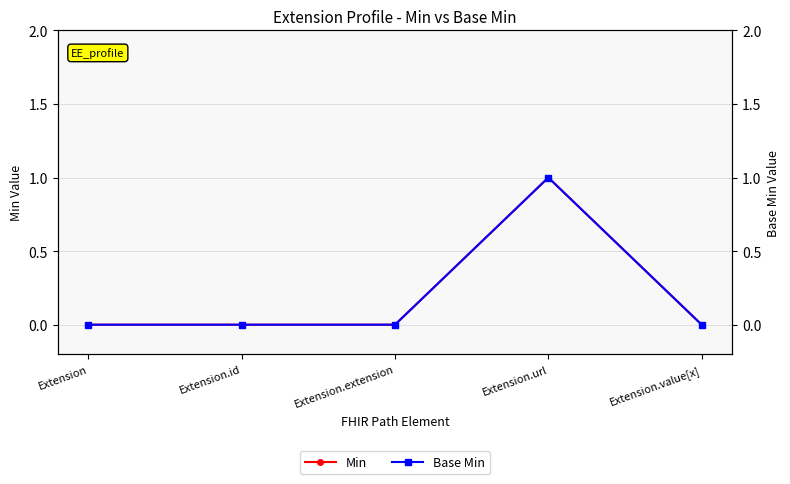

What are all the series names shown in the legend?

Min, Base Min